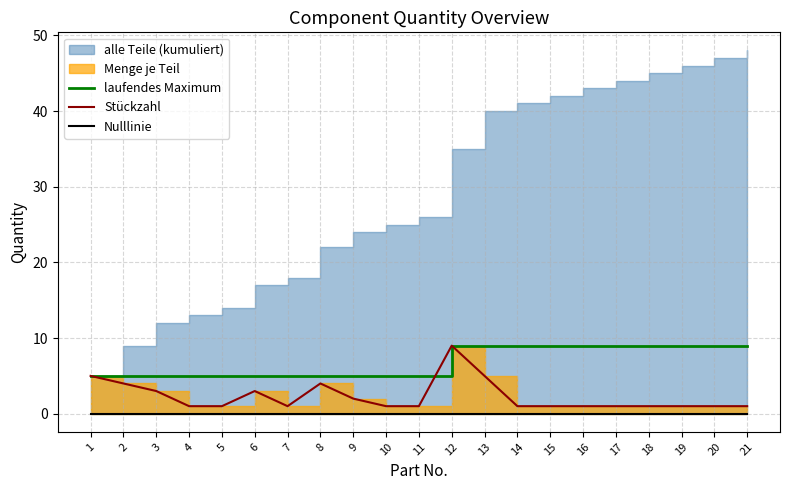

What is the total value across all series at 3?

8